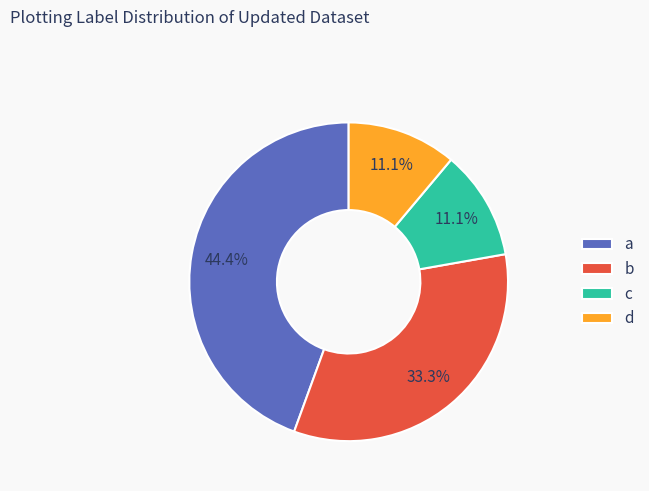

Does any single category account for the majority?

No